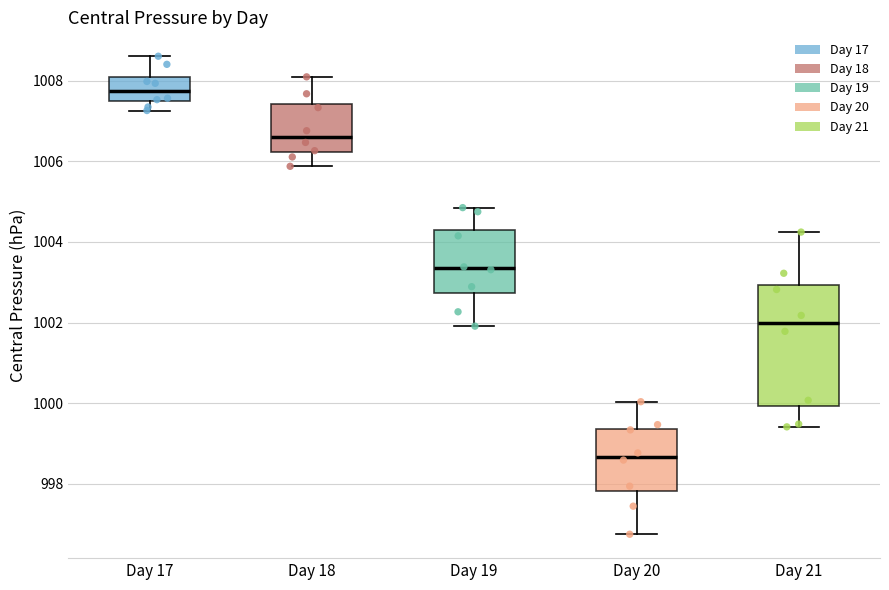

Which box is the tallest, from its lower edge to its upper edge?

Day 21